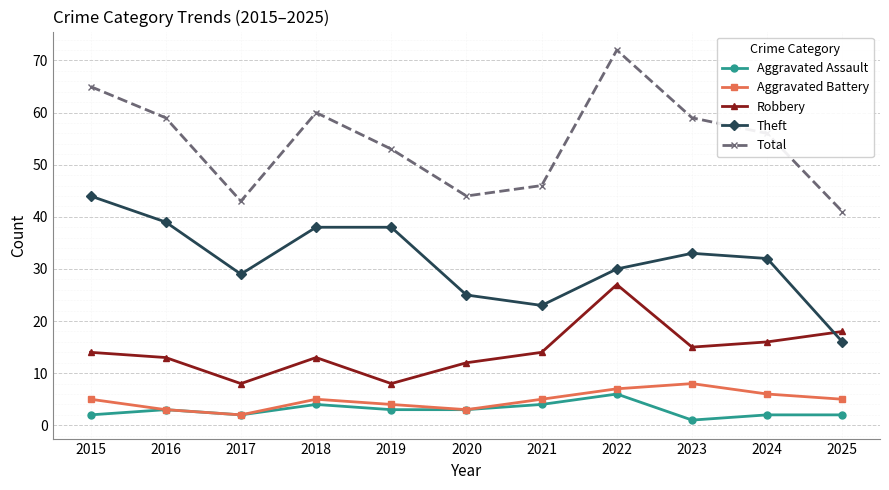

True or false: Theft and Aggravated Assault intersect in this chart.

False